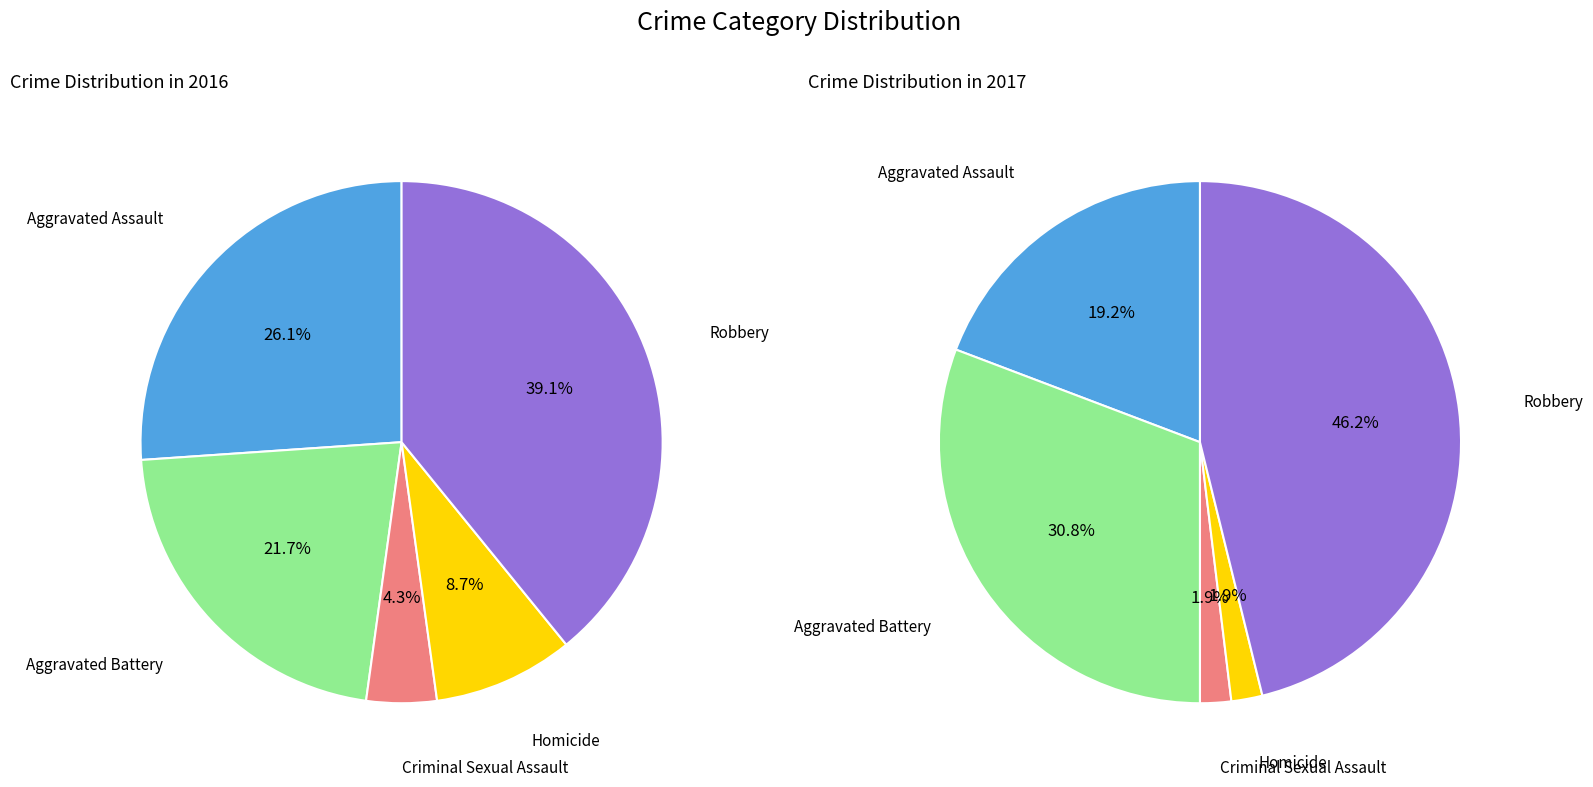

What is the difference between the highest and lowest values at 2?

1